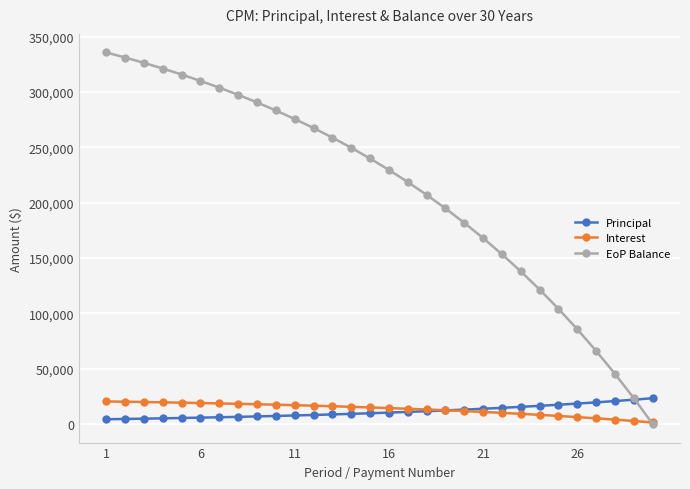

What is the maximum value shown in the chart?

335699.4